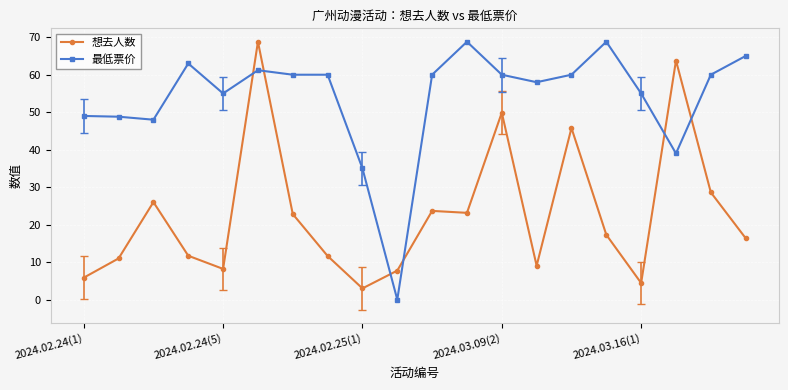

Rank the series by their average value, from highest to lowest.

最低票价, 想去人数